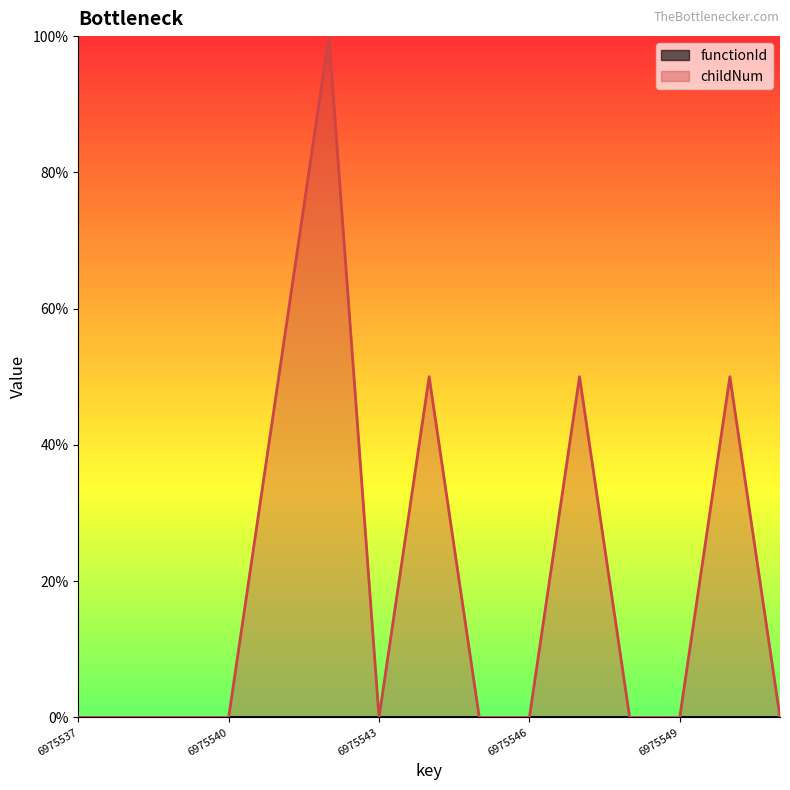

How many lines are shown in the chart?

2